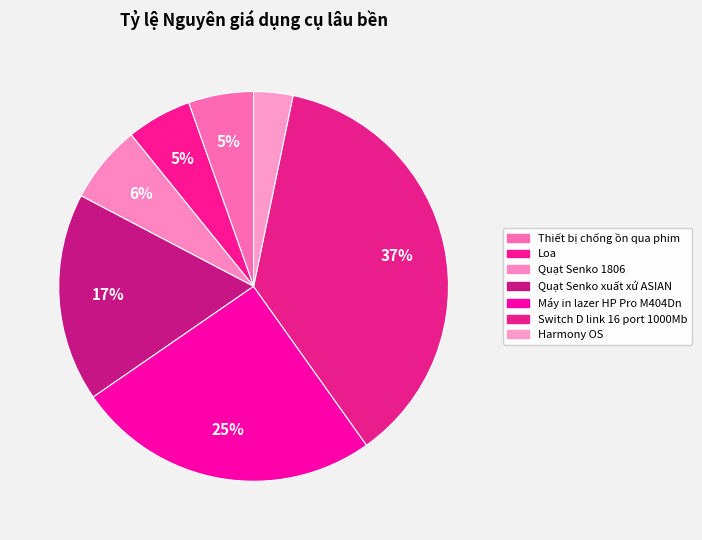

What is the total percentage of Harmony OS and Quạt Senko xuất xứ ASIAN?

20.6%